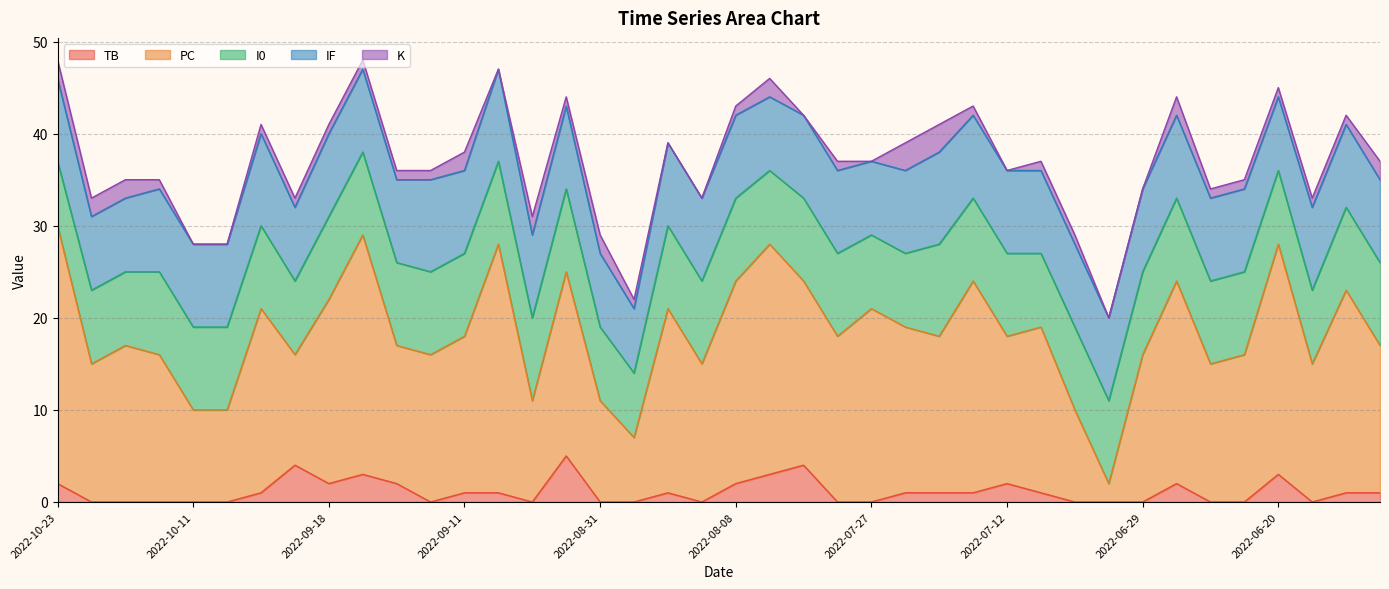

Count the number of categories in the chart.

40